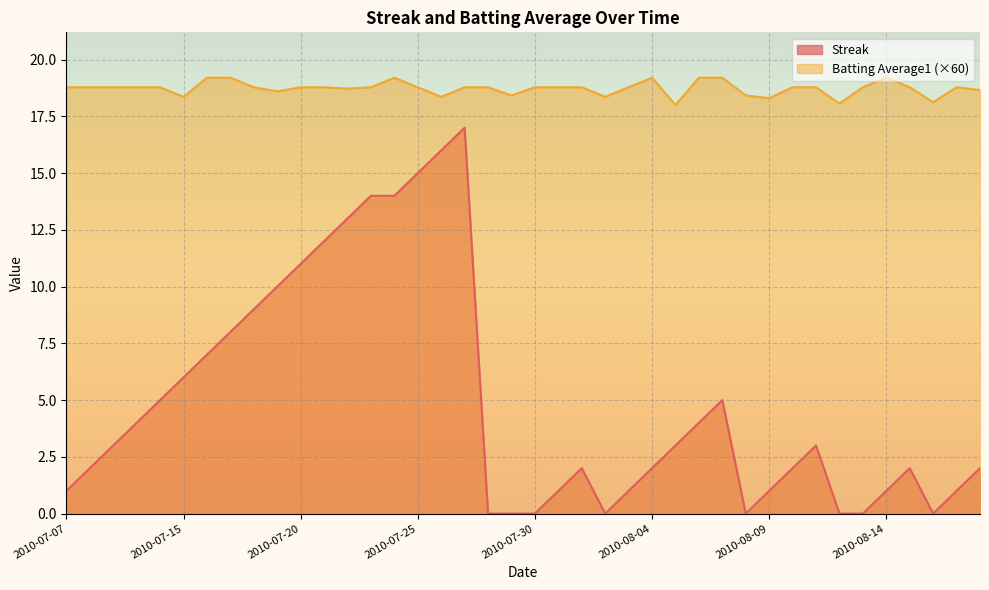

At which label is Batting Average1 closest to 18?

2010-08-05